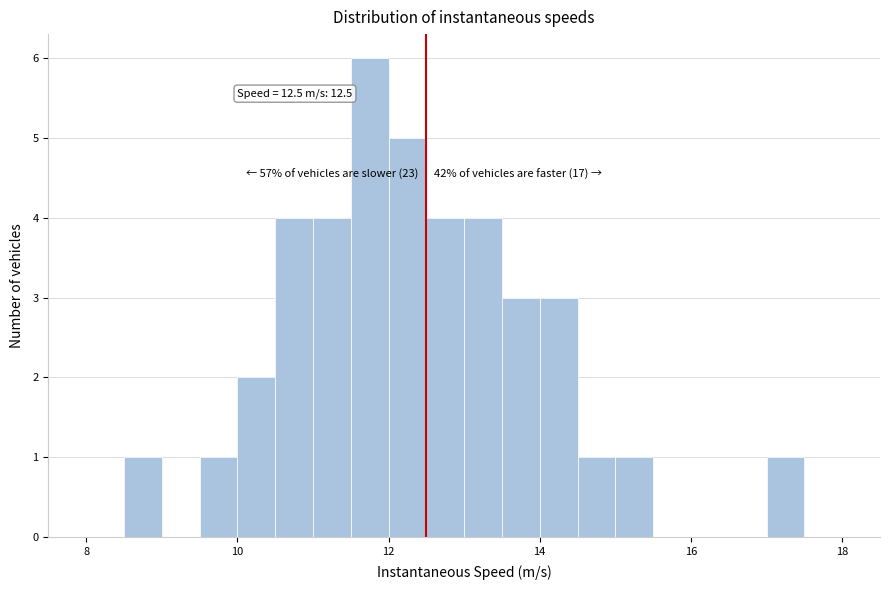

Around what value on the x-axis is the tallest bar? Give the approximate position of its centre, as read against the axis.

11.8